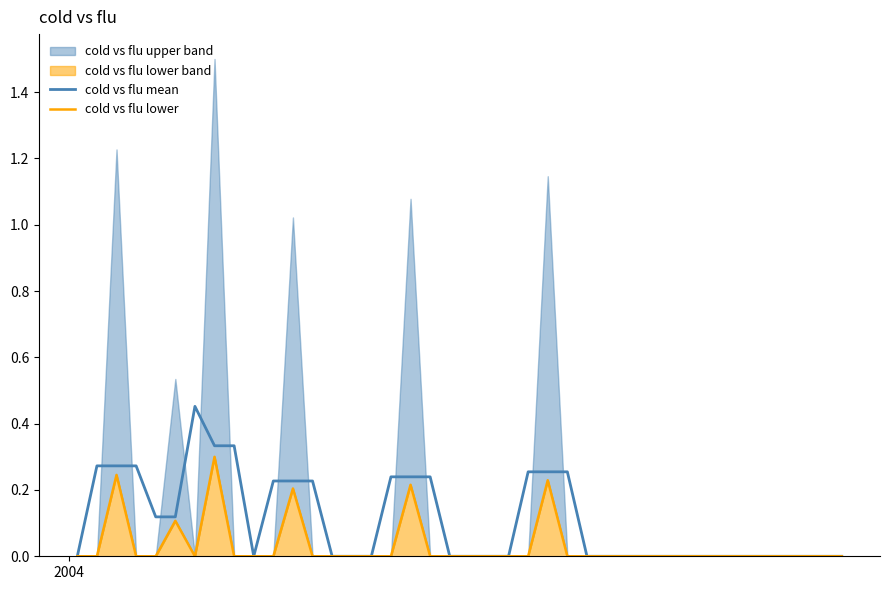

At how many categories does at least one series exceed 0?

17